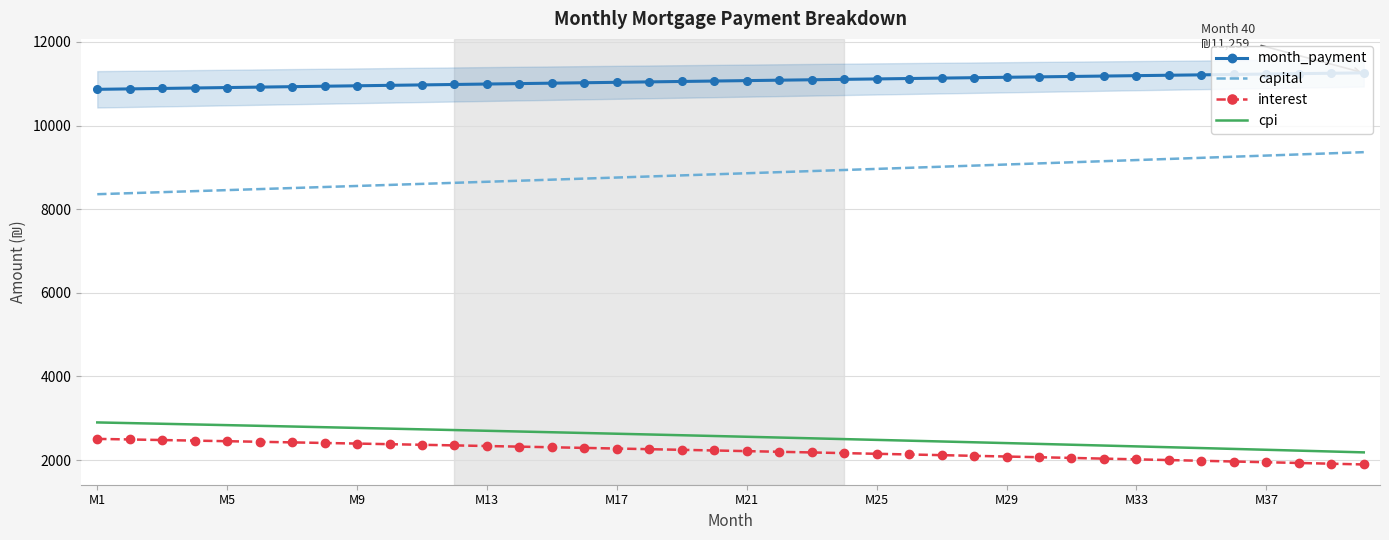

True or false: interest has a value of 586.3 at M13.

False